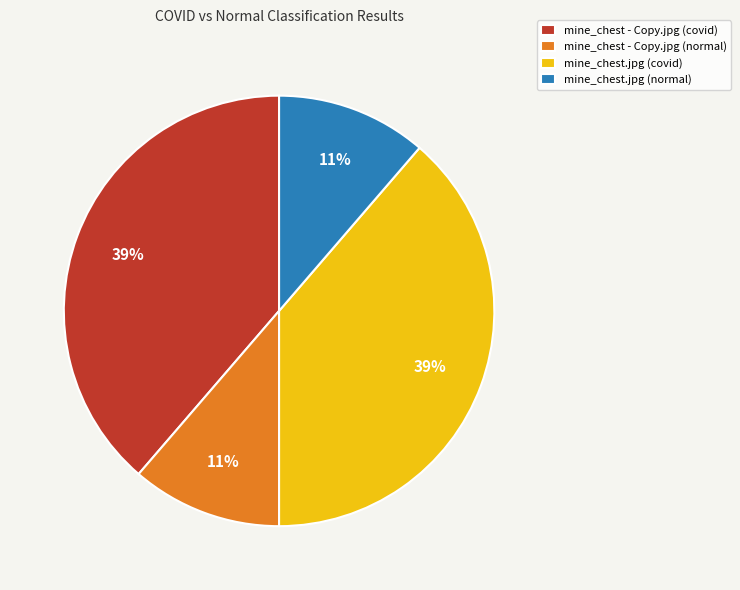

To the nearest percent, what percentage of the pie is mine_chest.jpg (covid)?

39%